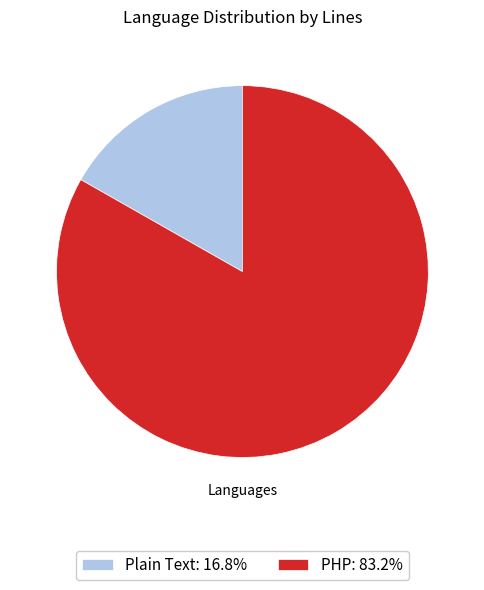

Is it true that Plain Text is 29% of the pie?

False